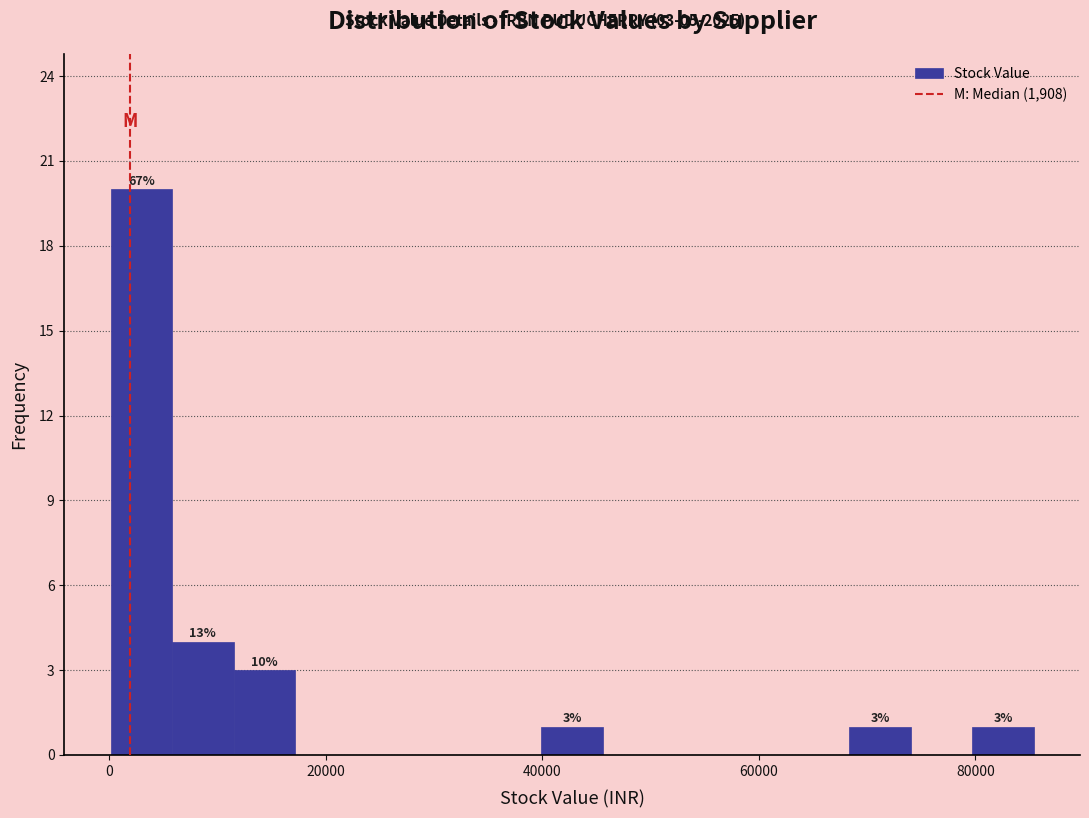

Around what value on the x-axis is the tallest bar? Give the approximate position of its centre, as read against the axis.

2000